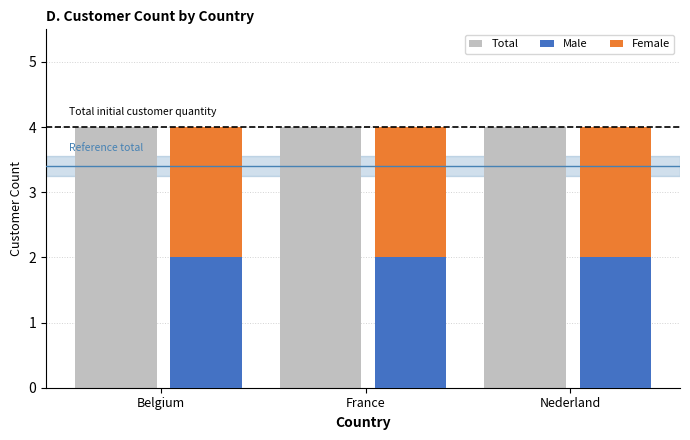

Are the bars horizontal?

No